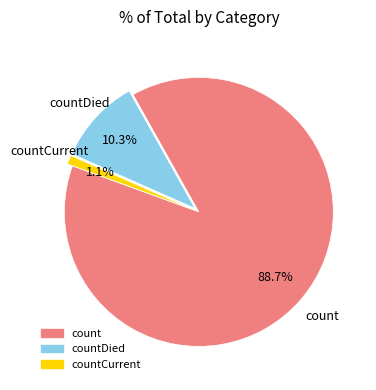

Count the number of slices in the pie.

3